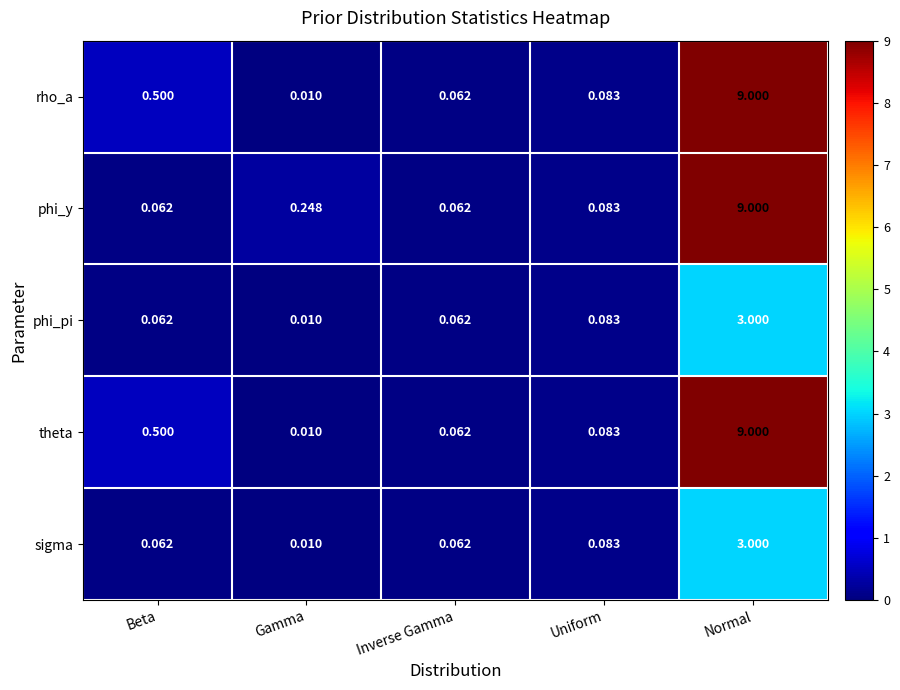

Rank the categories by theta value from lowest to highest.

Gamma, Inverse Gamma, Uniform, Beta, Normal